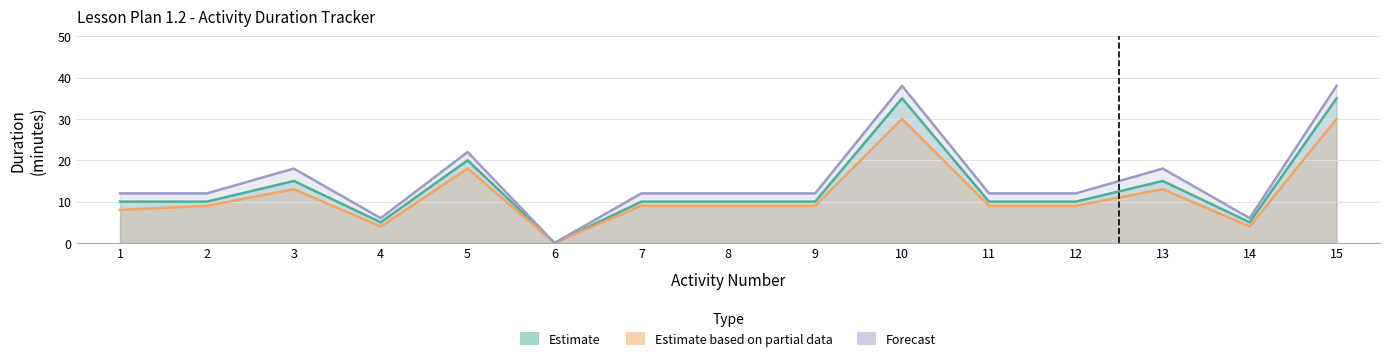

True or false: Estimate based on partial data and Forecast intersect in this chart.

False